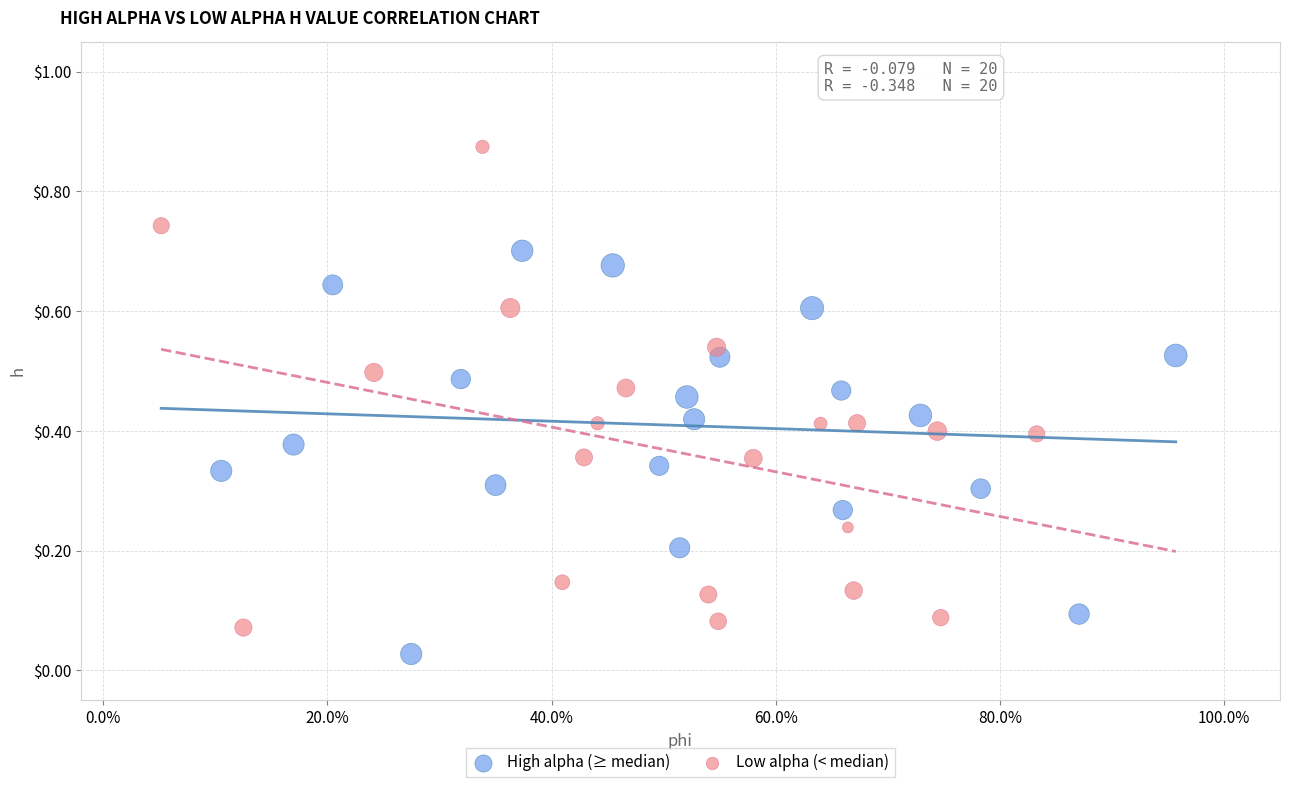

Which series reaches the minimum Y coordinate?

High alpha (≥ median)